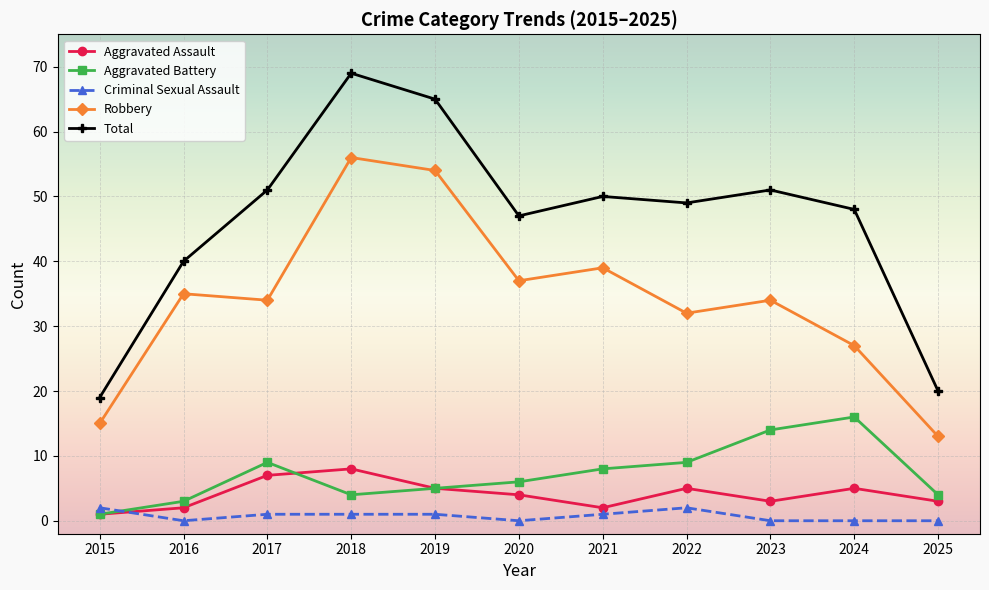

What is the approximate value of Criminal Sexual Assault at 2015?

2